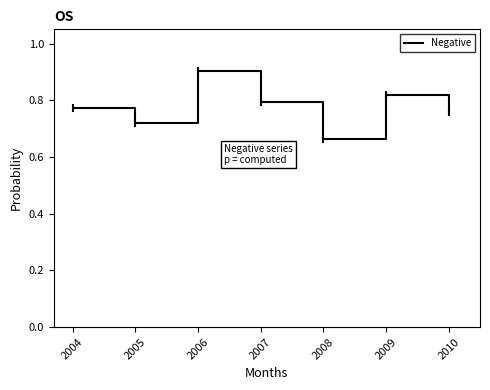

Which label corresponds to the smallest value in the chart?

2008